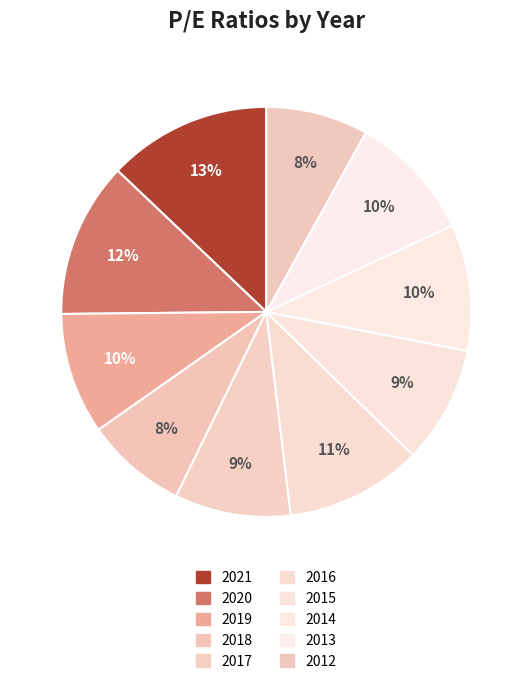

Rank the categories by value from lowest to highest.

2018, 2012, 2017, 2015, 2019, 2014, 2013, 2016, 2020, 2021